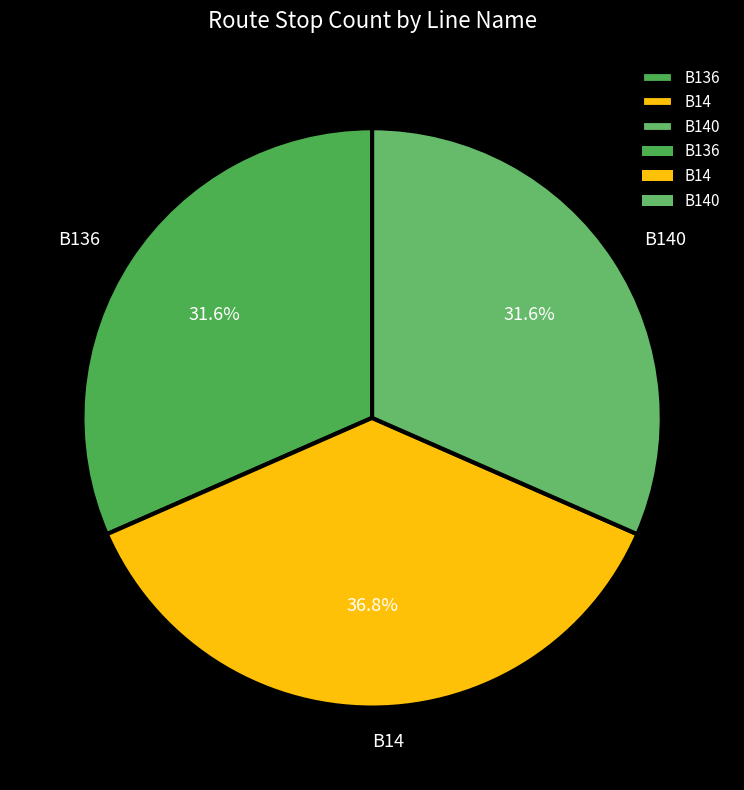

Does B136 represent more than half of the total?

No